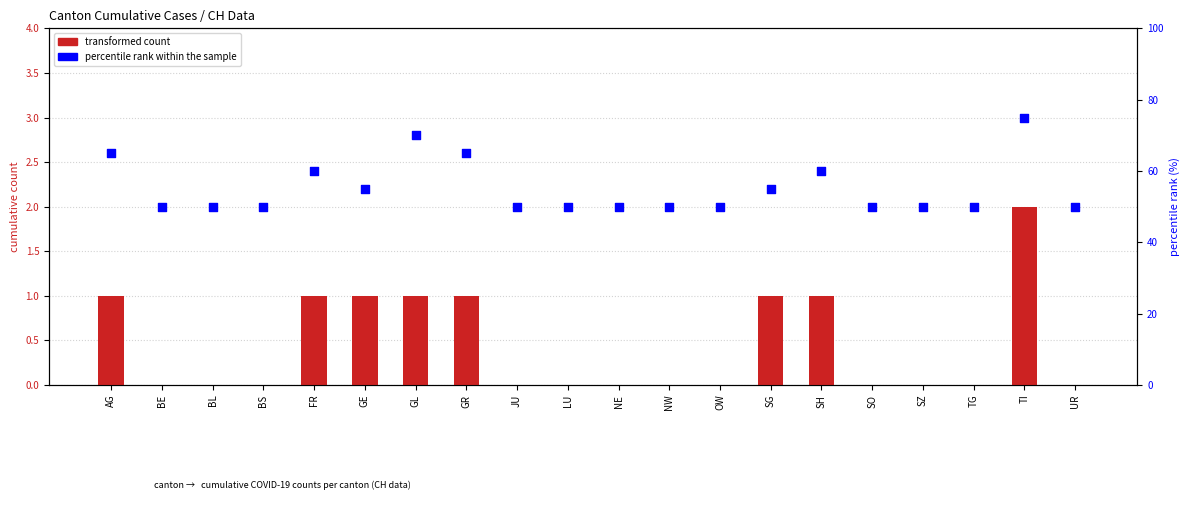

Which series has the largest Y range (max minus min)?

percentile rank within the sample